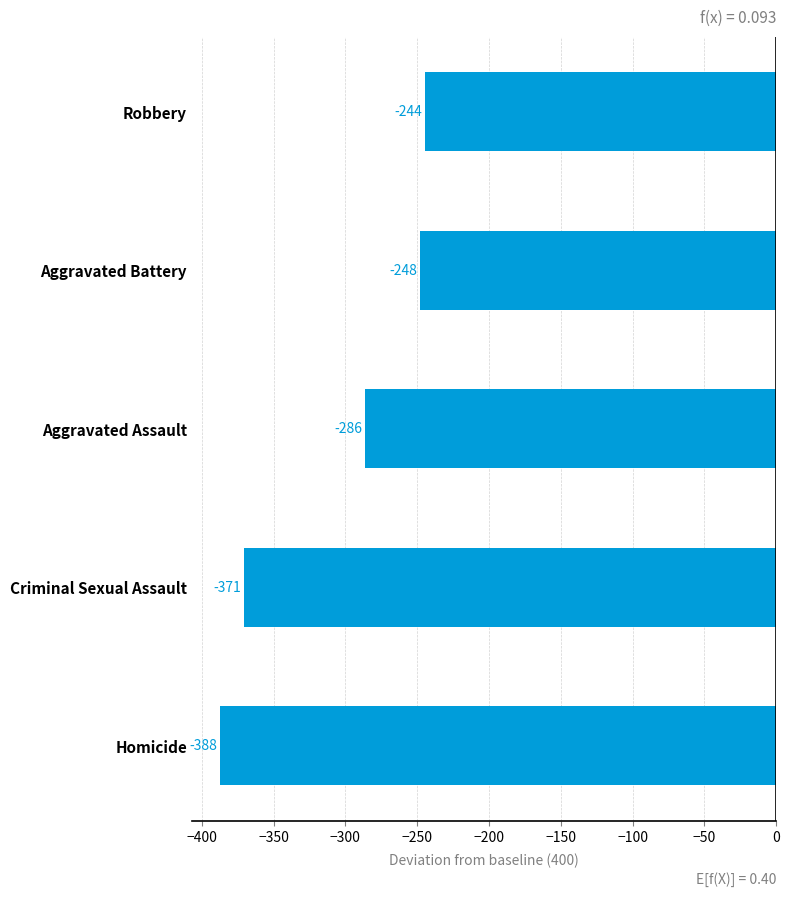

Count the number of categories in the chart.

5